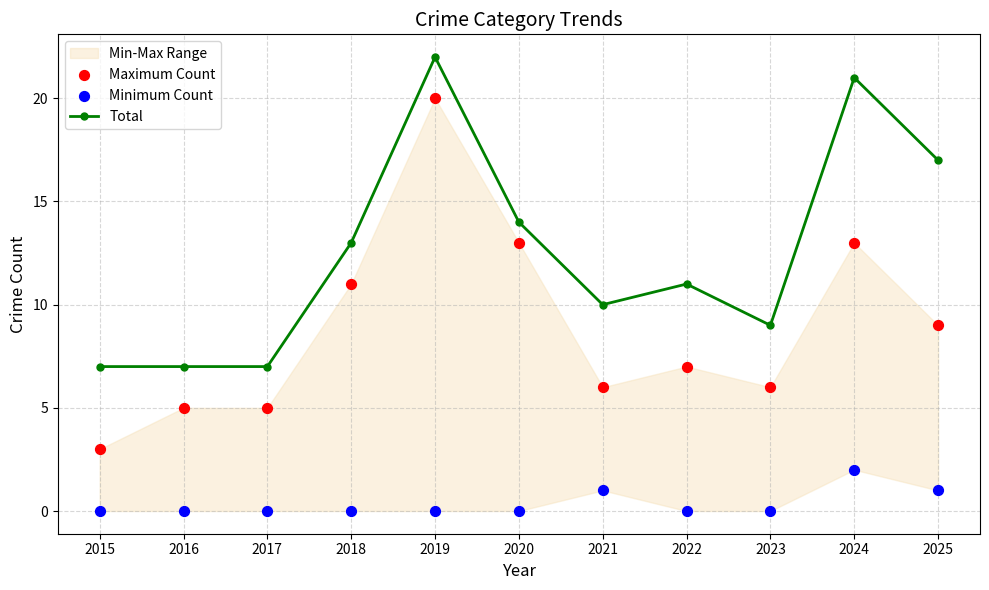

Which series has the largest Y range (max minus min)?

Maximum Count